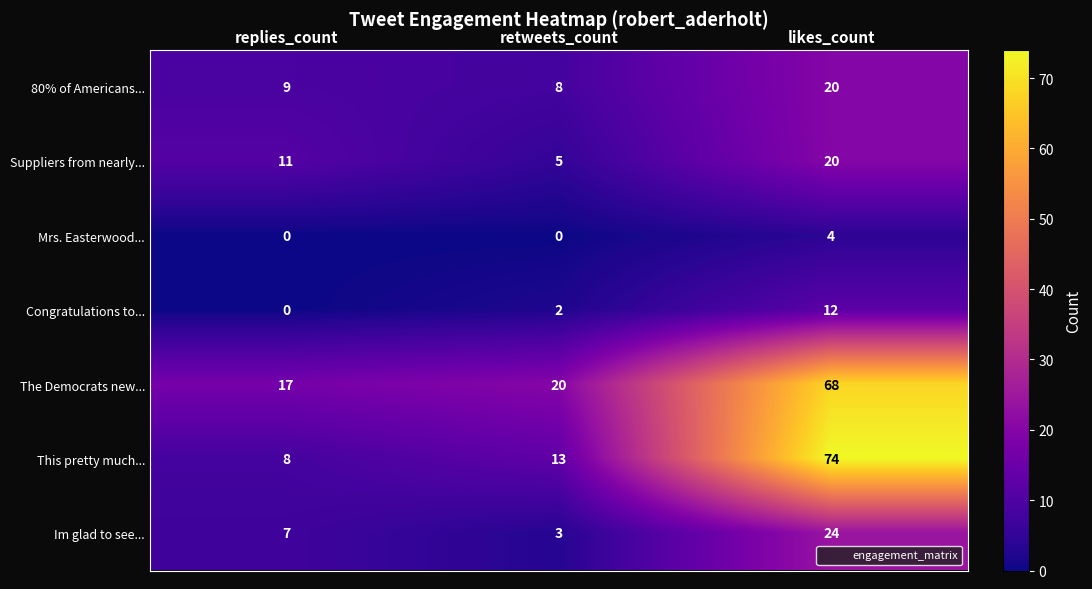

Which series has the largest total across all categories?

The Democrats new...